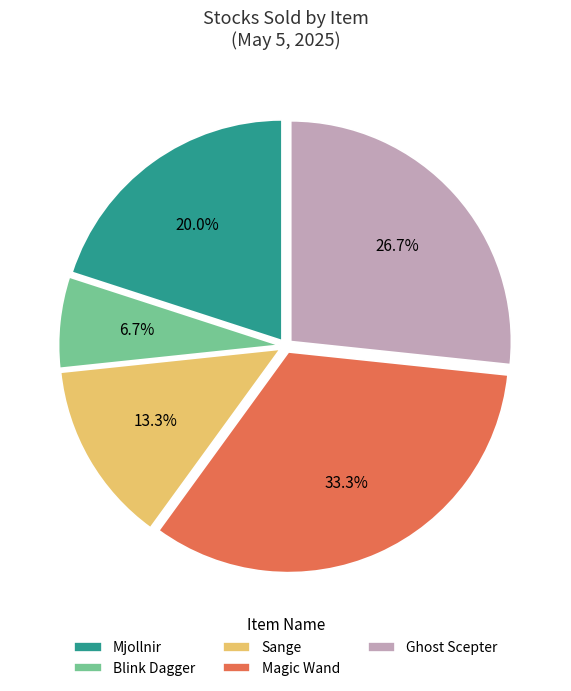

To the nearest percent, what is the difference between the Magic Wand and Sange slice percentages?

20%